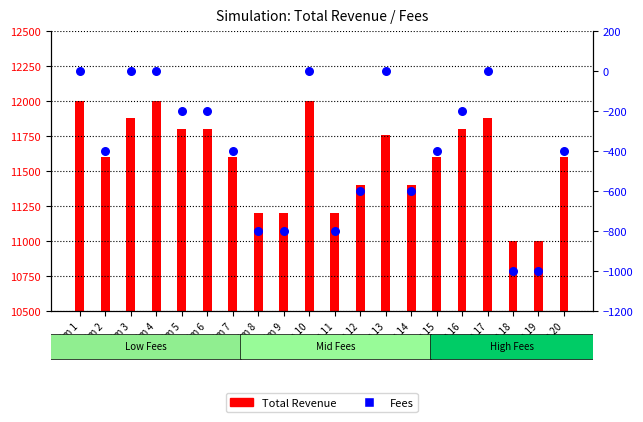

Which series has the largest total across all categories?

Total Revenue